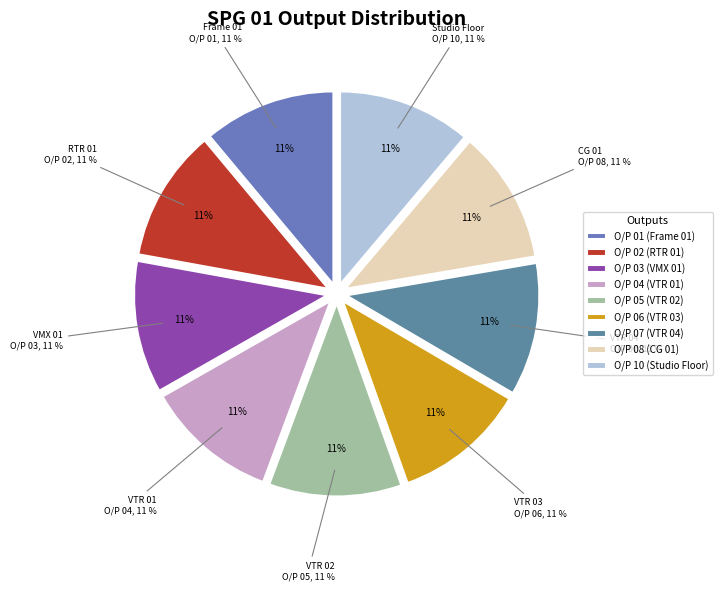

True or false: O/P 03 accounts for 6% of the total.

False